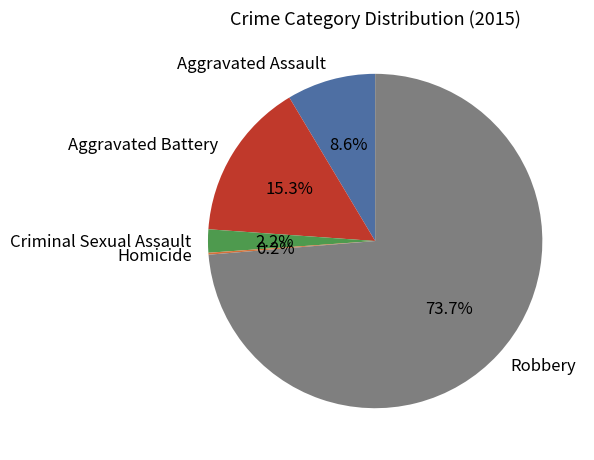

Which has a higher value, Criminal Sexual Assault or Aggravated Assault?

Aggravated Assault